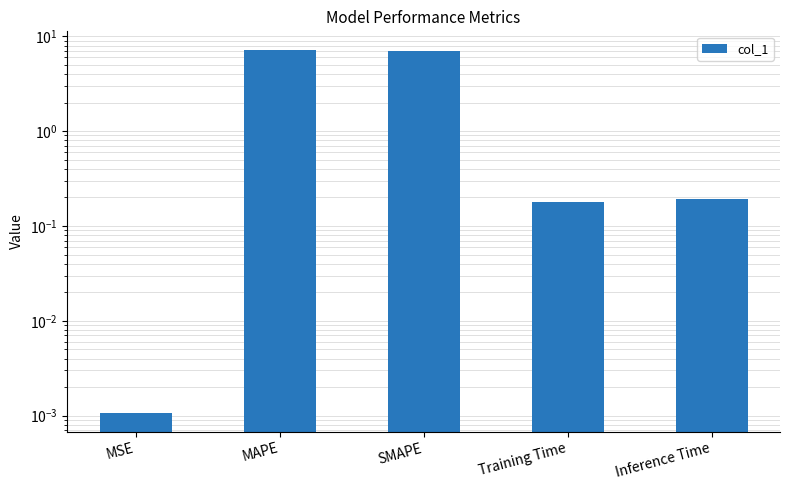

What is the difference between the values at SMAPE and Training Time?

6.8